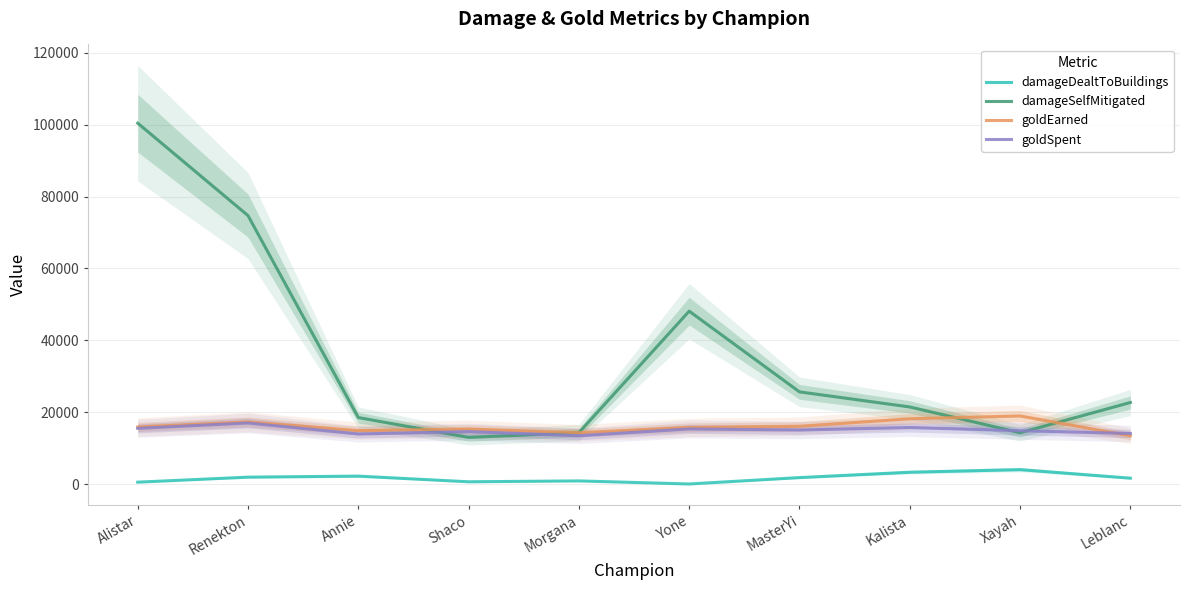

Rank the categories by goldSpent value from highest to lowest.

Renekton, Kalista, Alistar, Yone, MasterYi, Xayah, Shaco, Leblanc, Annie, Morgana